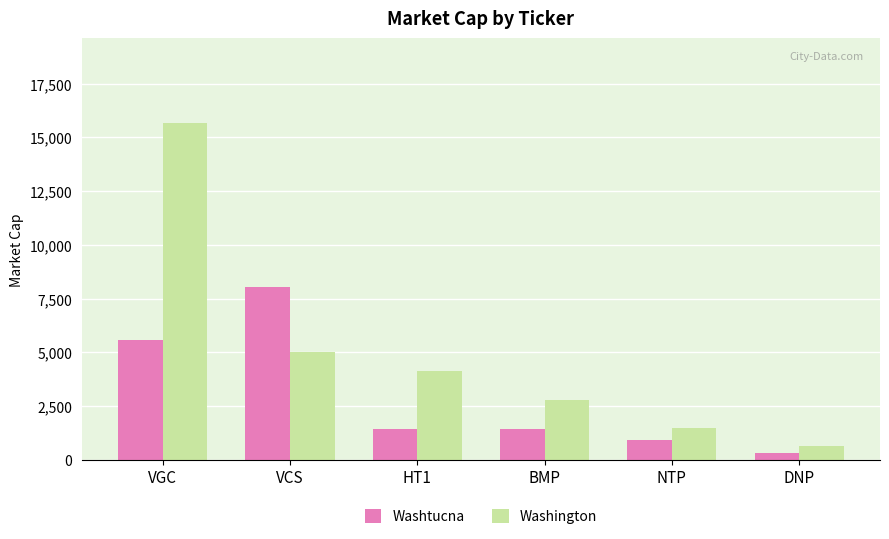

What is the value of the Washington bar at the 6th from the left?

648